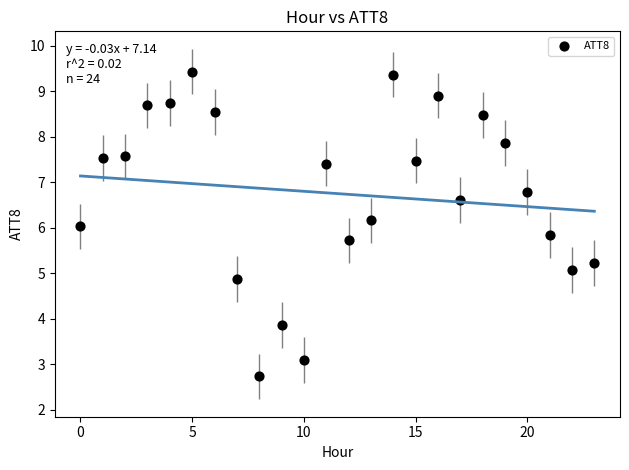

What is the range of Y values (max minus min)?

6.7